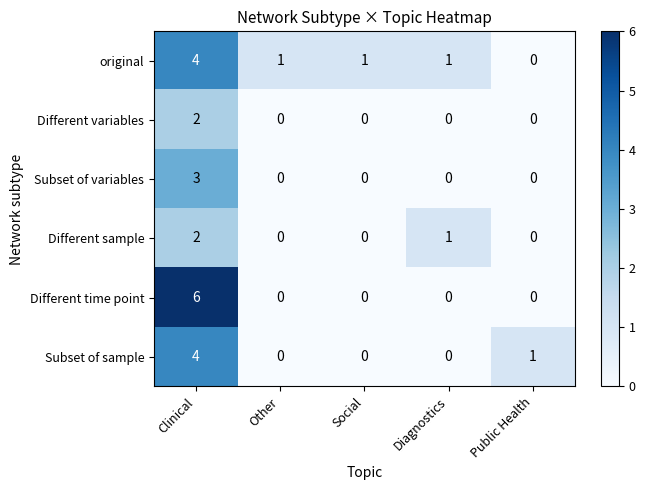

What is the difference between the maximum and minimum values in the Subset of variables series?

3